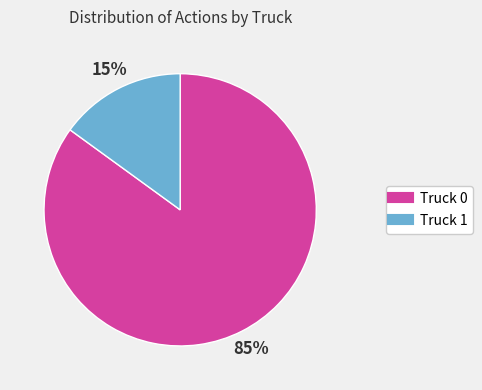

Which slice is the largest?

Truck 0